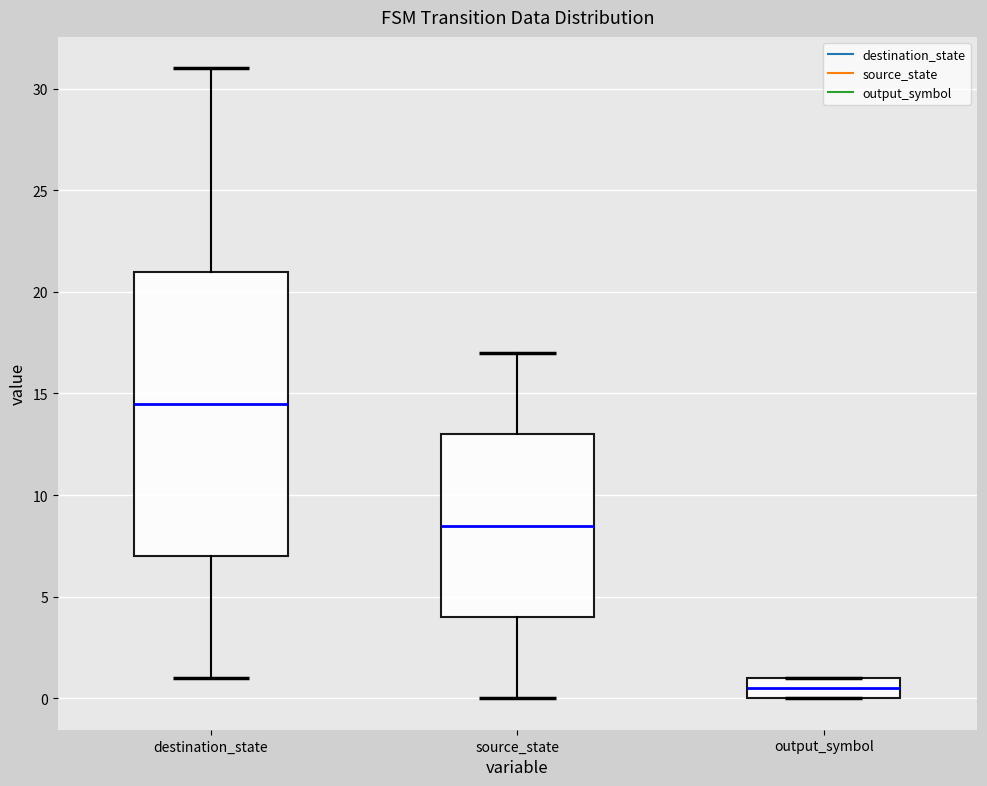

Where does the lower whisker of the box for source_state end on the y-axis? The values are not printed on the chart, so give them approximately, as read against the axis.

0.0